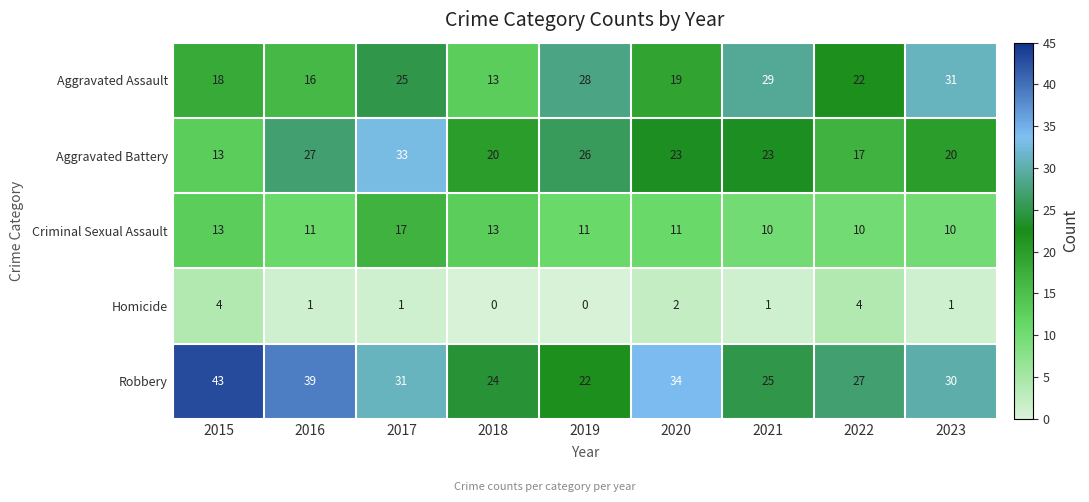

At which category does the chart reach its peak across all series?

2015